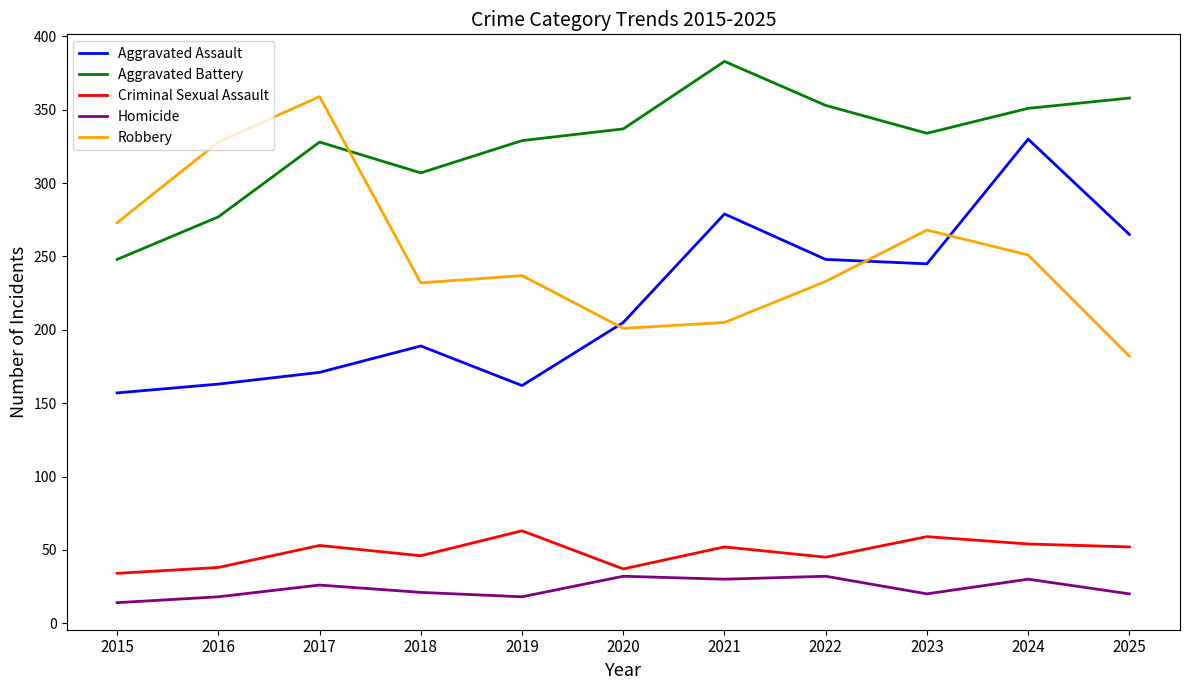

True or false: Aggravated Battery has a value of 277 at 2016.

True